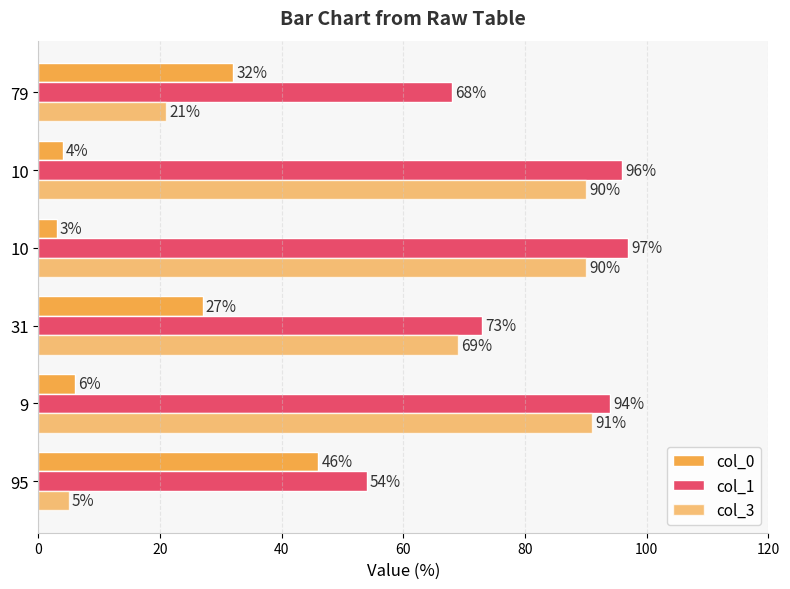

Count the number of data series in this chart.

3